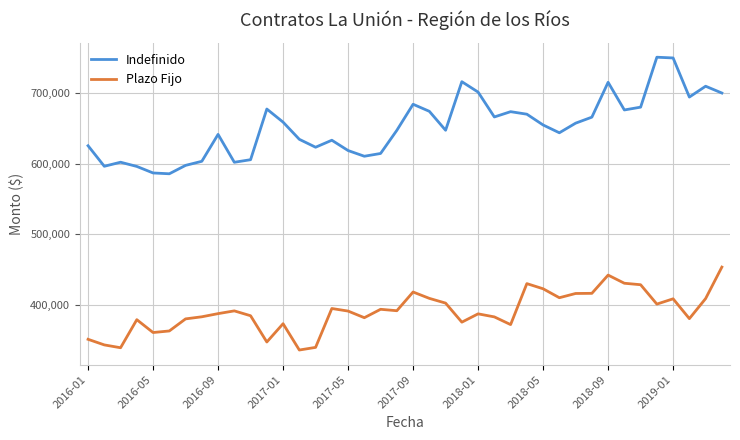

What is the highest value of the Indefinido series?

750555